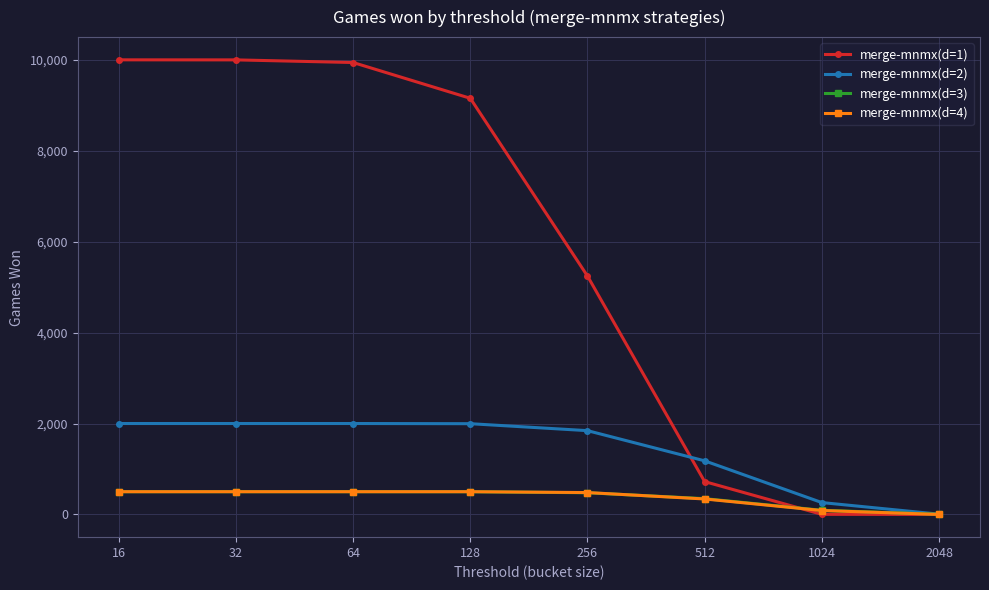

The value of merge-mnmx(d=2) at 512 is 1853. True or false?

False